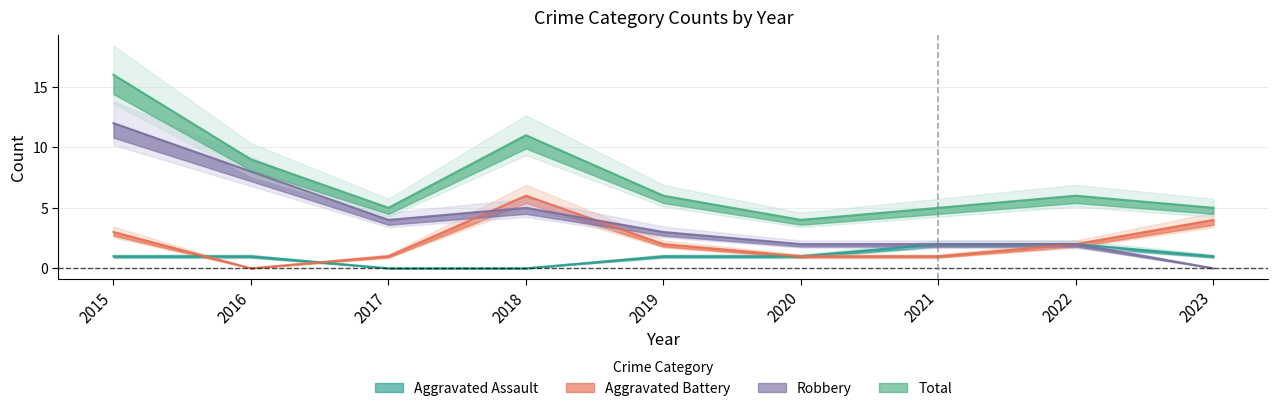

At how many categories does at least one series exceed 14?

1